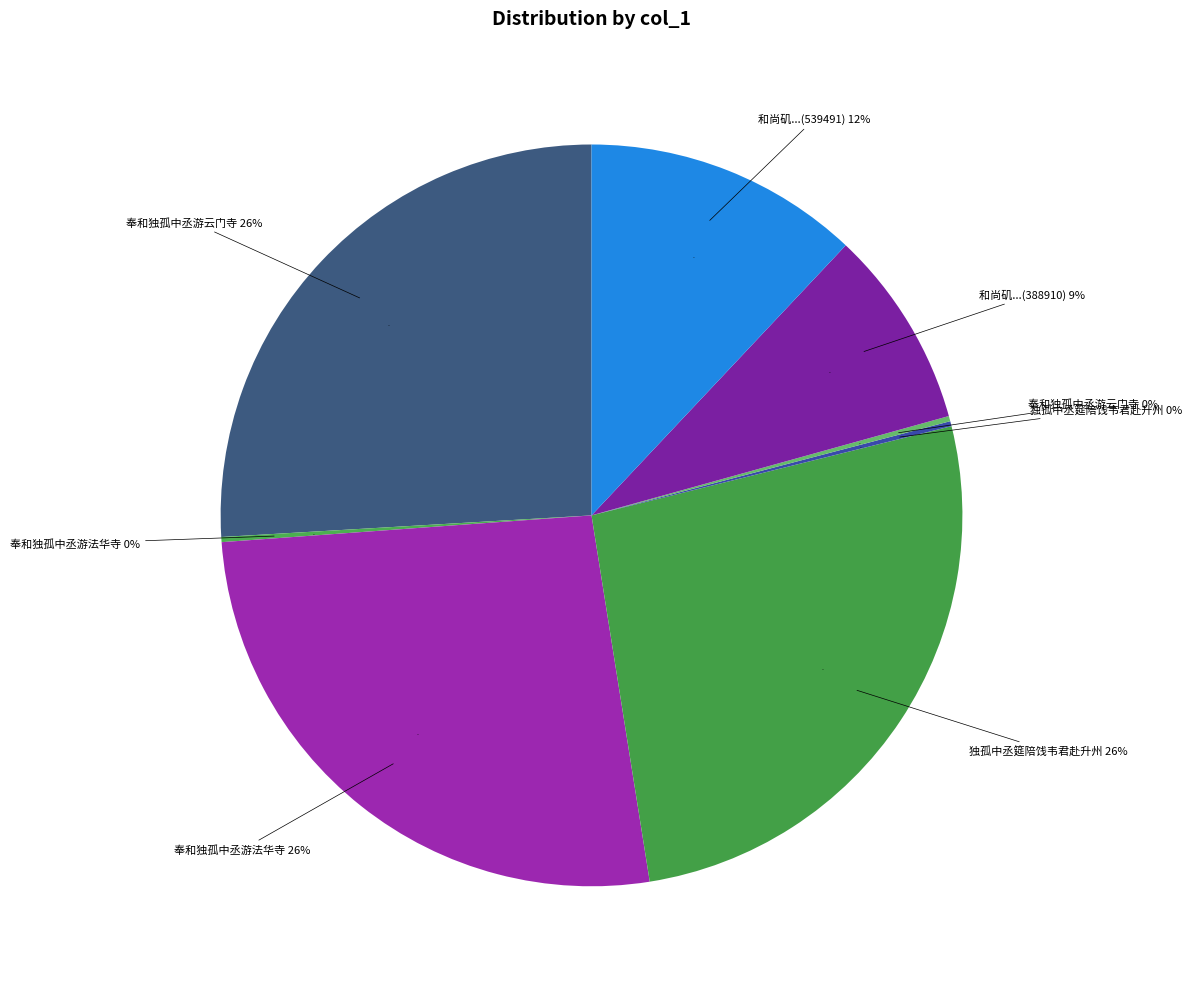

To the nearest percent, what percentage of the pie is 和尚矶在采石道士洑在蕲水小孤中立焉 (539491)?

12%